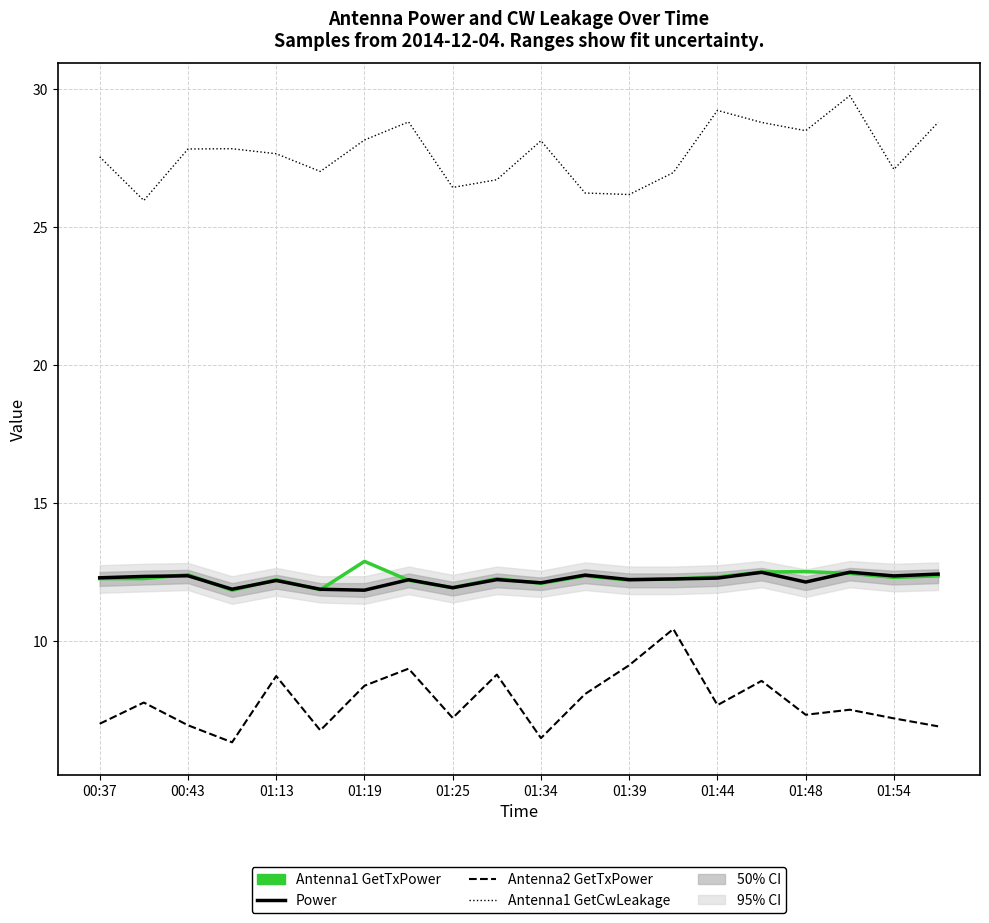

List the series in order of their peak value, lowest first.

Antenna2 GetTxPower, Power, Antenna1 GetTxPower, Antenna1 GetCwLeakage